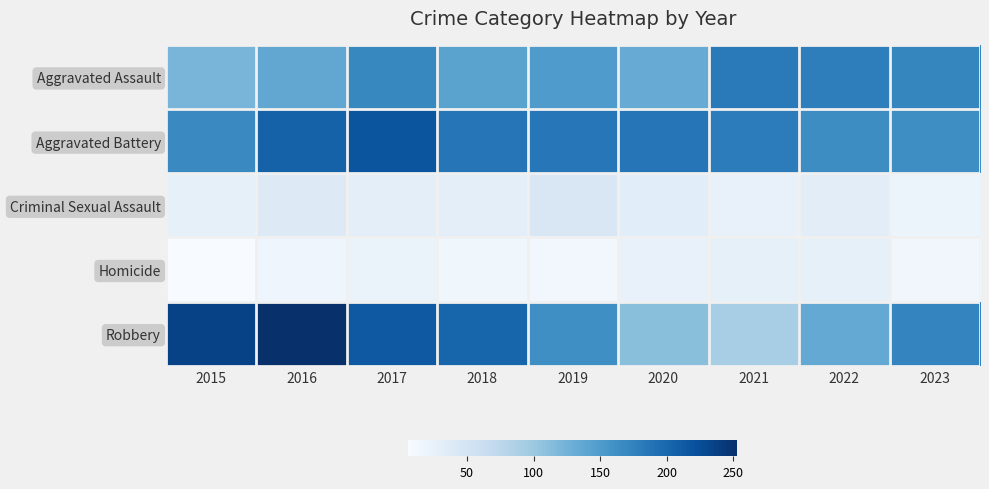

Reading left to right, extract all data points from this chart.

Aggravated Assault: 2015=121	2016=137	2017=170	2018=142	2019=150	2020=132	2021=182	2022=178	2023=171
Aggravated Battery: 2015=168	2016=205	2017=218	2018=187	2019=185	2020=187	2021=180	2022=165	2023=164
Criminal Sexual Assault: 2015=27	2016=37	2017=31	2018=31	2019=43	2020=33	2021=24	2022=32	2023=21
Homicide: 2015=6	2016=16	2017=22	2018=15	2019=13	2020=24	2021=27	2022=27	2023=14
Robbery: 2015=235	2016=253	2017=214	2018=202	2019=163	2020=111	2021=91	2022=135	2023=172